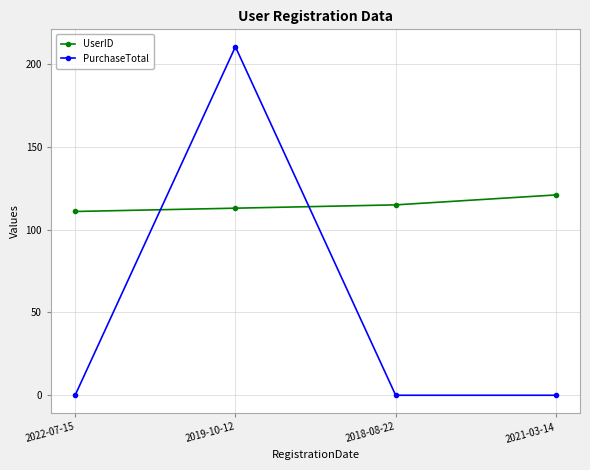

How many series are shown in this chart?

2